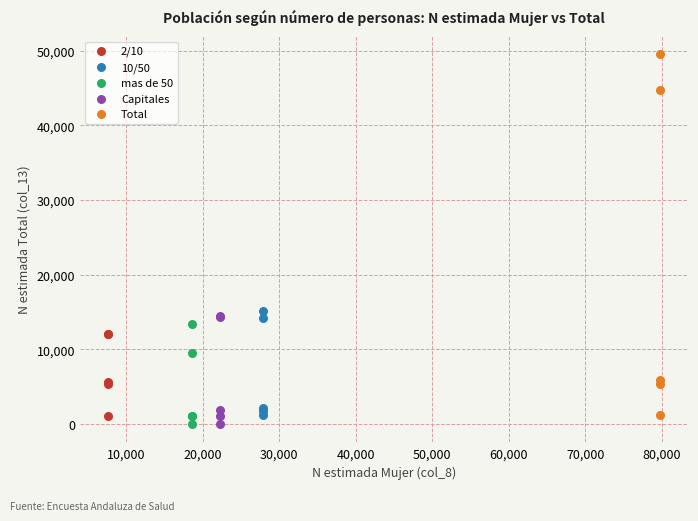

Which series contains the highest Y value?

Total